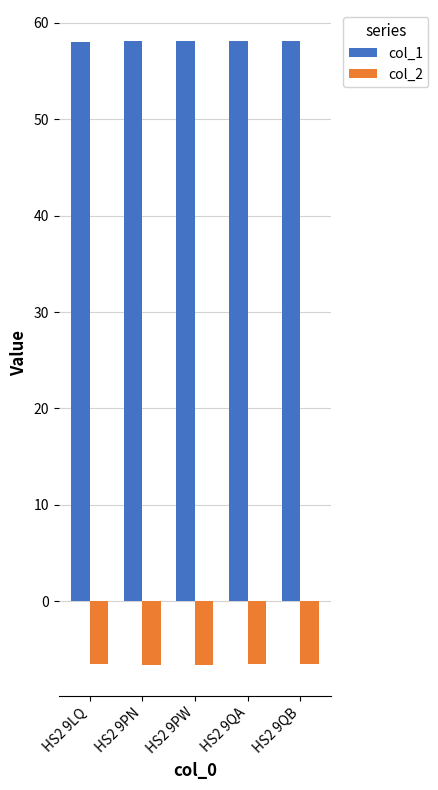

What is the smallest value displayed?

-6.6